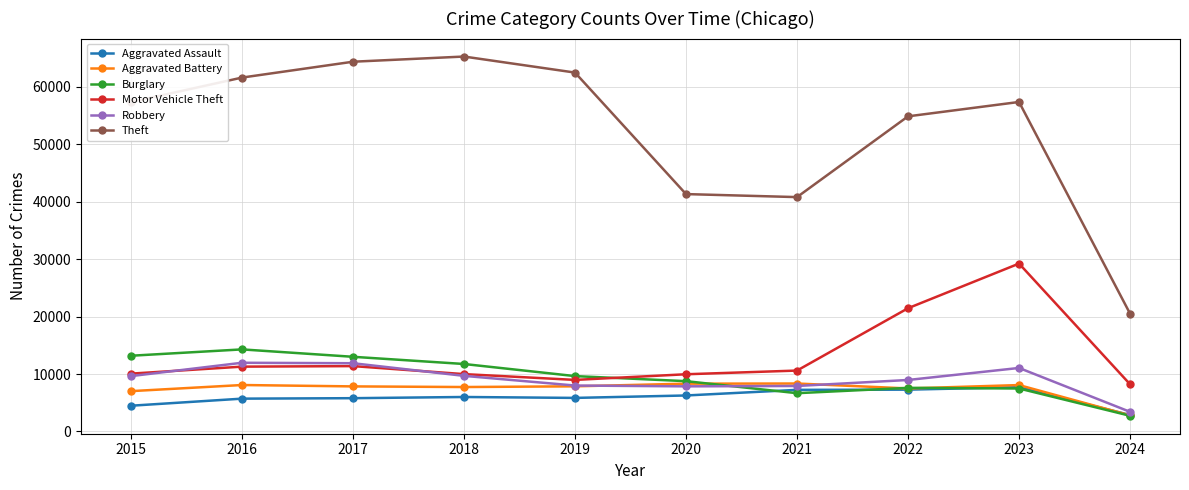

Which series ends up on top after the final intersection of Robbery and Motor Vehicle Theft?

Motor Vehicle Theft